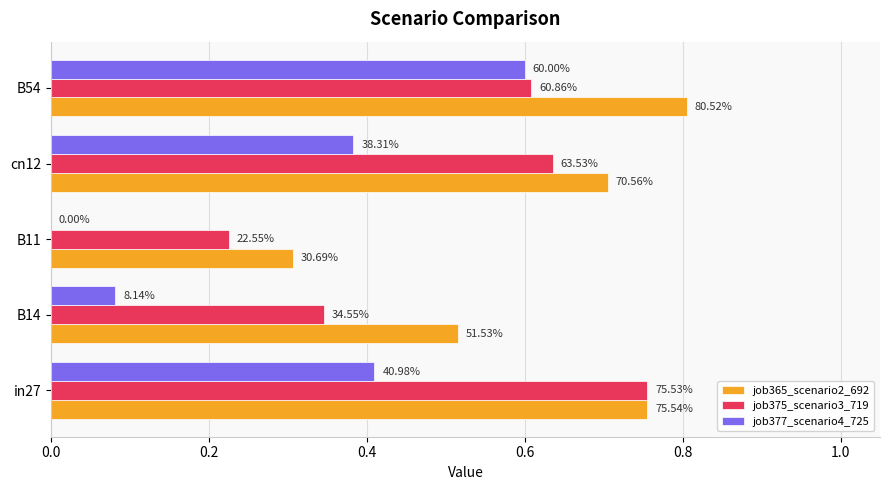

What are all the series names shown in the legend?

job365_scenario2_692, job375_scenario3_719, job377_scenario4_725